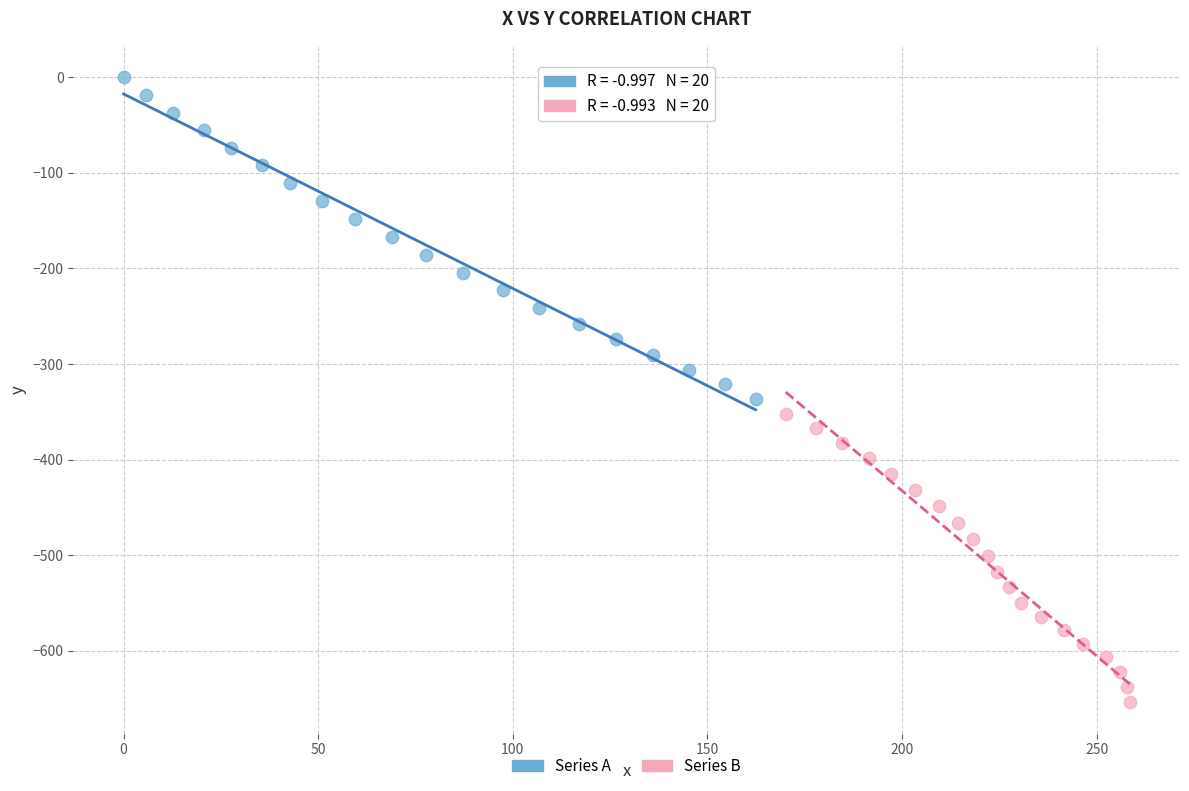

Which series reaches the minimum Y coordinate?

Series B